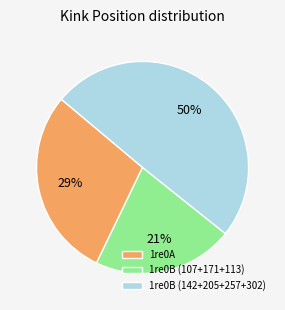

Combined, do 1re0B (107+171+113) and 1re0B (142+205+257+302) account for over 50%?

Yes